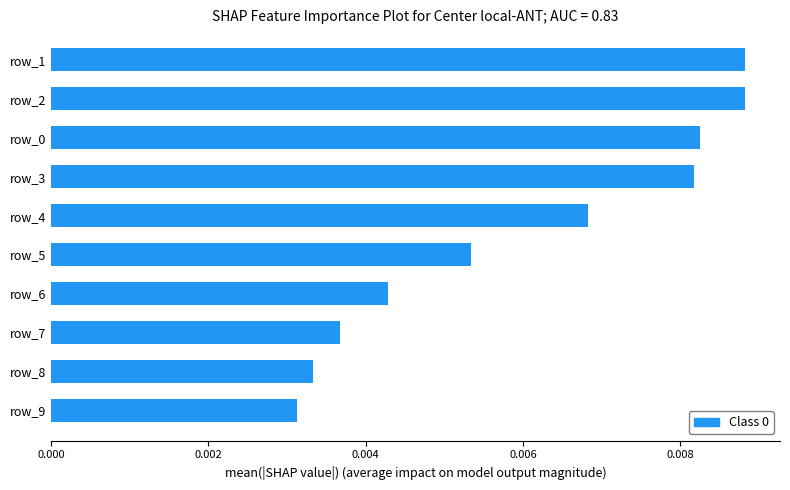

Between row_4 and row_1, which is larger?

row_1